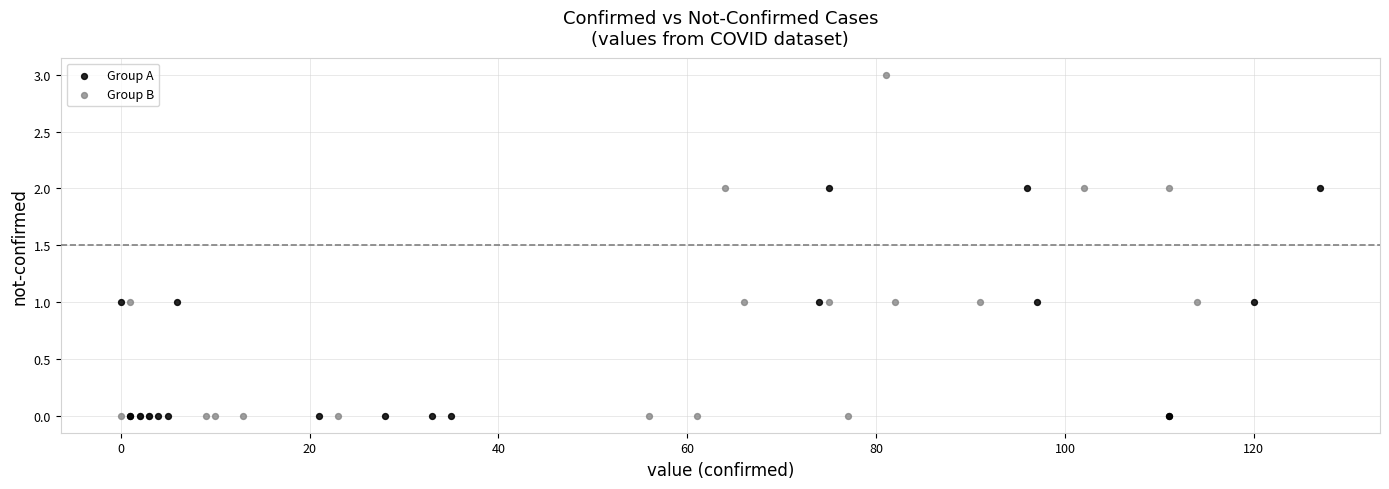

Which series has the largest Y range (max minus min)?

Group B